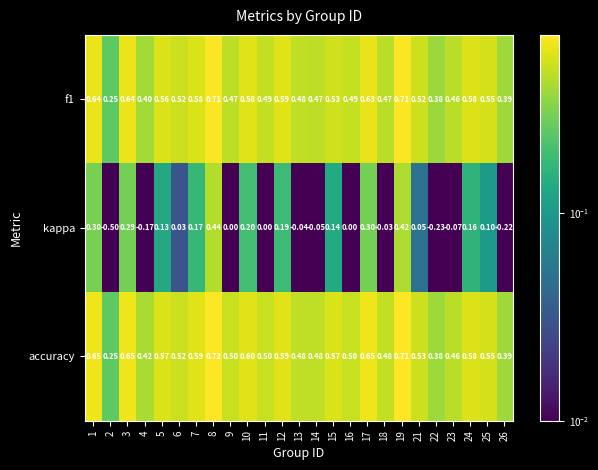

Is the value of f1 at 13 greater than the value of kappa at 3?

Yes